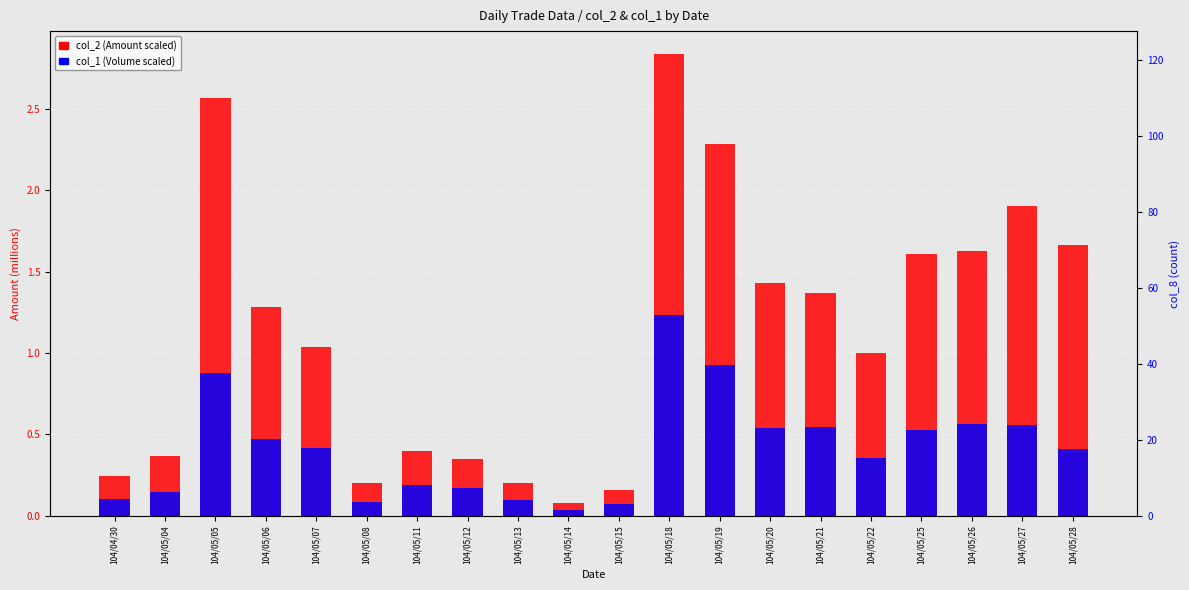

Count the number of data series in this chart.

2